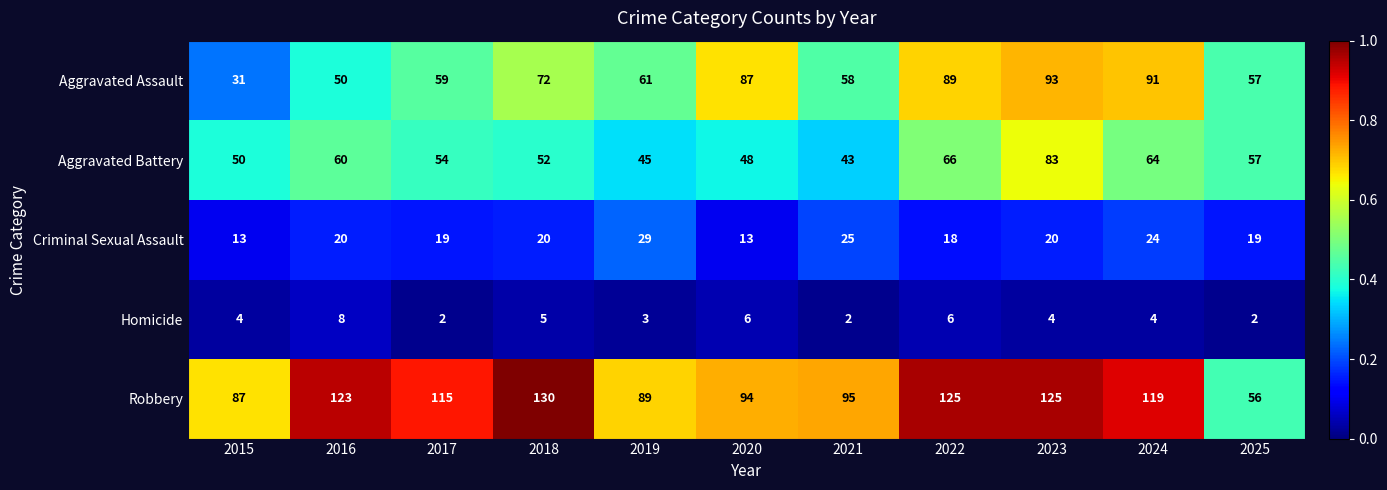

List the series in order of their peak value, lowest first.

Homicide, Criminal Sexual Assault, Aggravated Battery, Aggravated Assault, Robbery